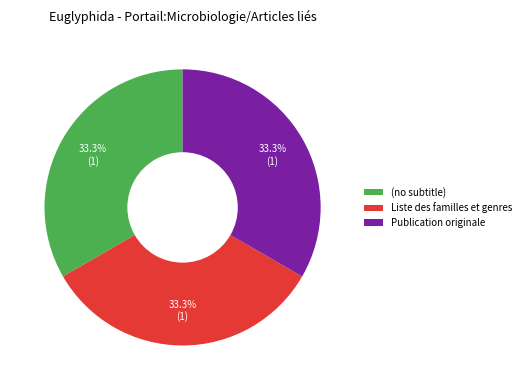

Does (no subtitle) represent more than half of the total?

No